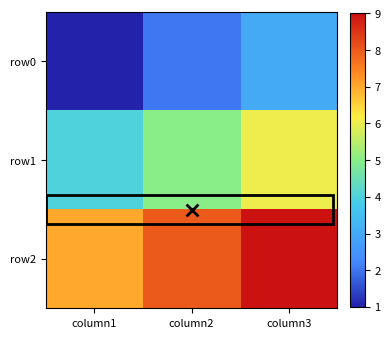

Rank the series by their average value, from highest to lowest.

row2, row1, row0